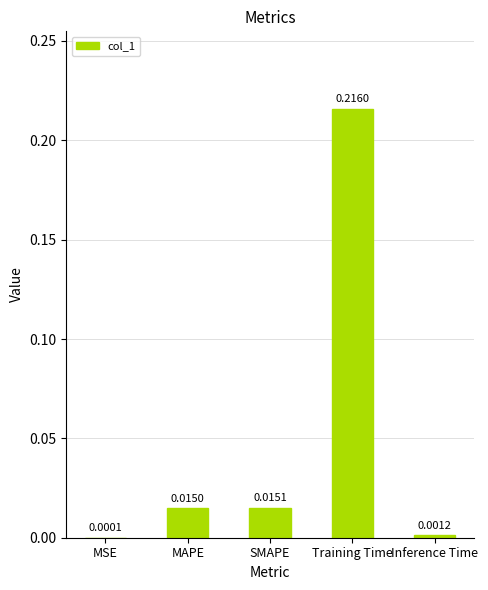

At which label is the value closest to 0?

MSE